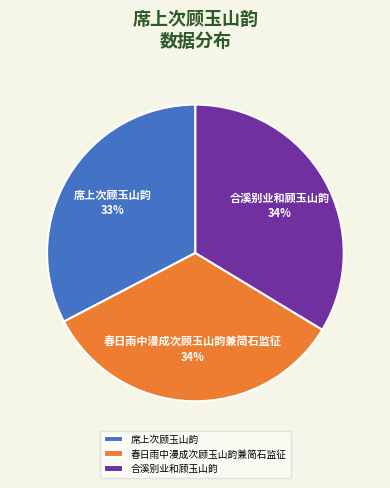

Does 合溪别业和顾玉山韵 represent more than half of the total?

No